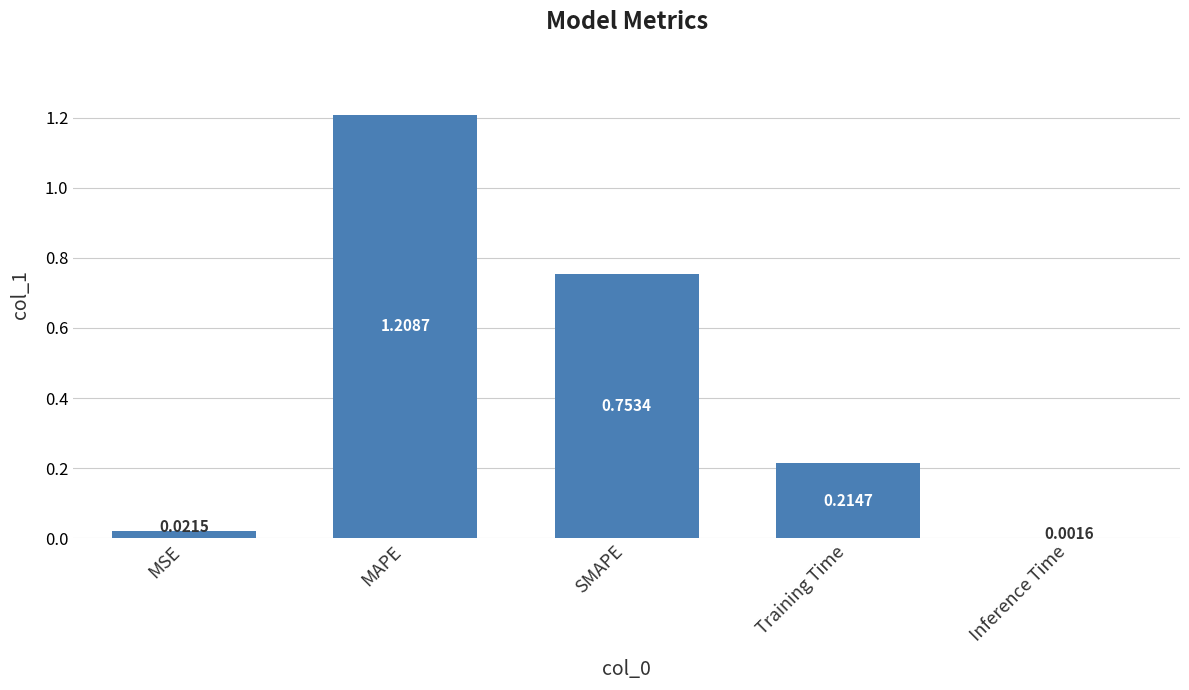

Between SMAPE and Inference Time, which is larger?

SMAPE